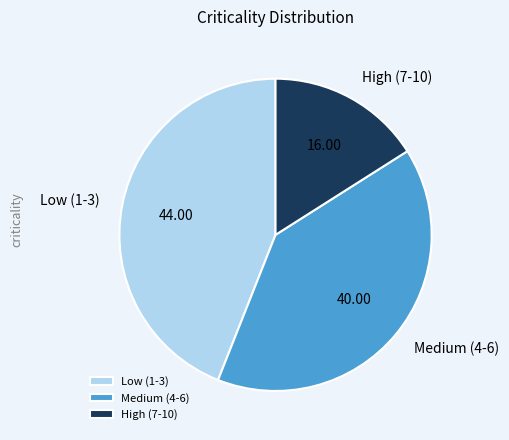

Rank the categories by value from highest to lowest.

Low (1-3), Medium (4-6), High (7-10)